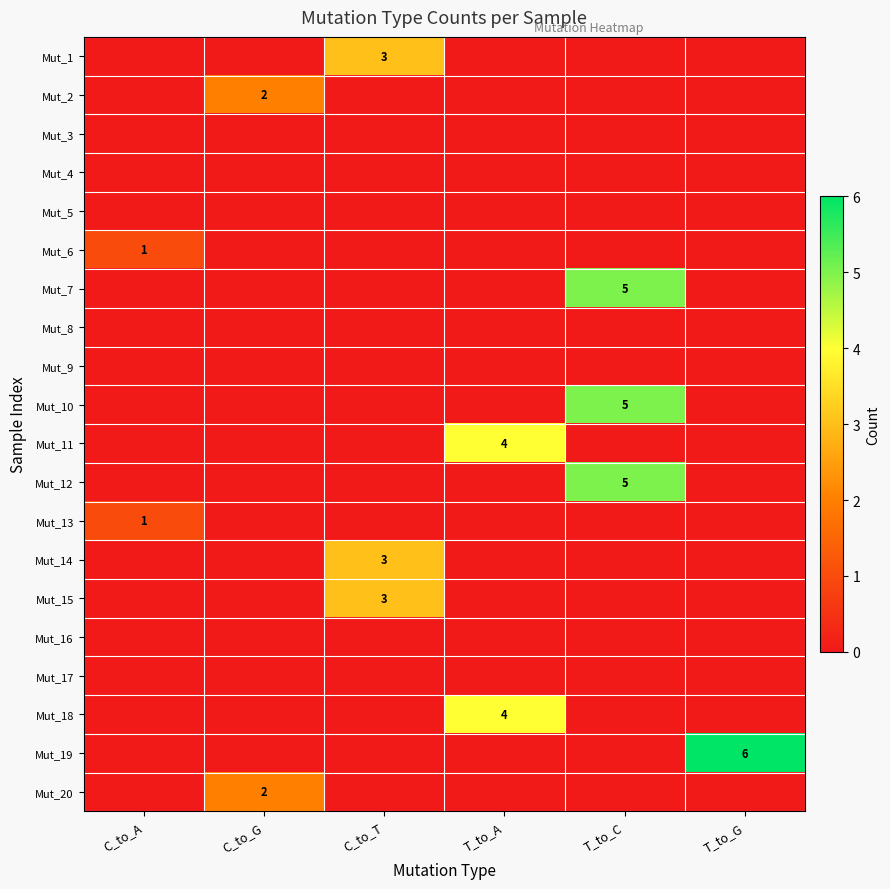

Is the value of Mut_13 at C_to_A greater than the value of Mut_11 at T_to_A?

No